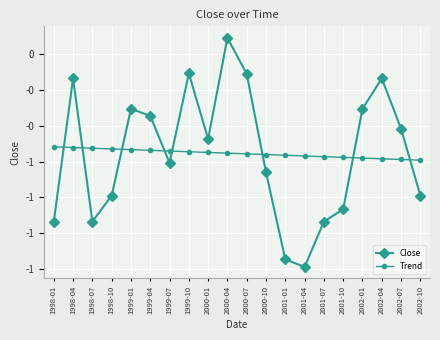

Rank the series by their maximum value, from lowest to highest.

Trend, Close